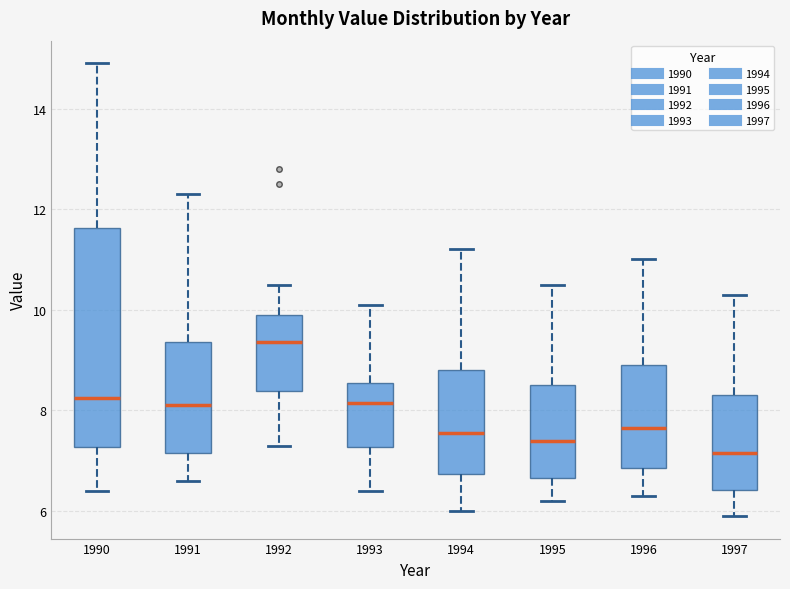

Reading left to right, transcribe this box plot: for each box, give where its median line is, the range the box spans, and where its two whiskers end, as read against the y-axis. The values are not printed on the chart, so give them approximately, as read against the axis.

1990: median 8.2, box 7.2 to 11.6, whiskers 6.4 to 15.0
1991: median 8.2, box 7.2 to 9.4, whiskers 6.6 to 12.4
1992: median 9.4, box 8.4 to 10.0, whiskers 7.4 to 10.6
1993: median 8.2, box 7.2 to 8.6, whiskers 6.4 to 10.2
1994: median 7.6, box 6.8 to 8.8, whiskers 6.0 to 11.2
1995: median 7.4, box 6.6 to 8.6, whiskers 6.2 to 10.6
1996: median 7.6, box 6.8 to 9.0, whiskers 6.4 to 11.0
1997: median 7.2, box 6.4 to 8.4, whiskers 6.0 to 10.4